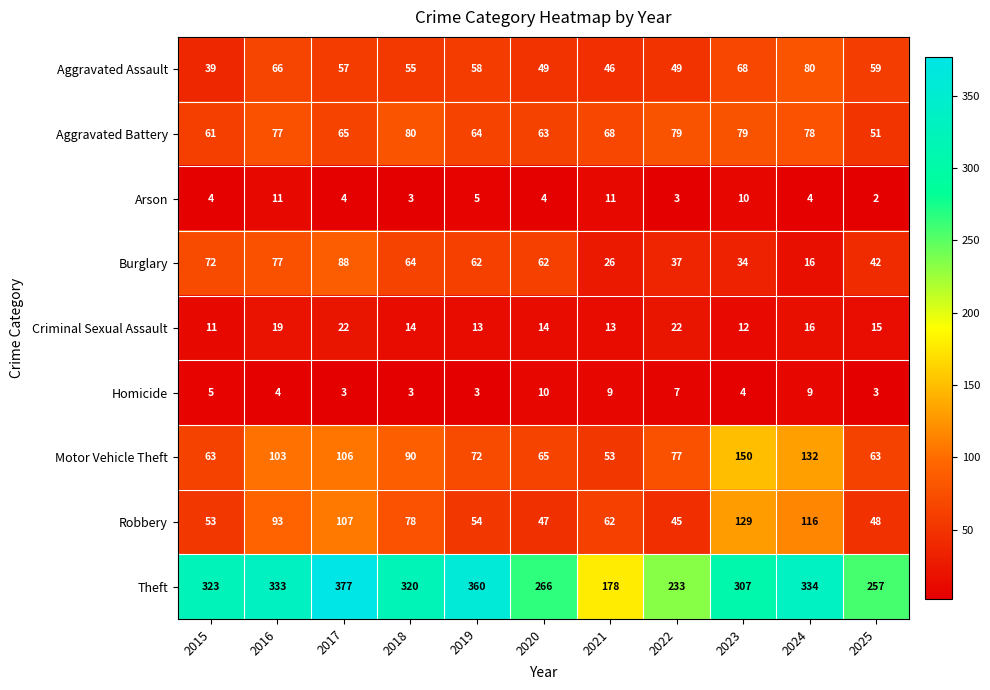

At 2020, list the series in order from smallest to largest.

Arson, Homicide, Criminal Sexual Assault, Robbery, Aggravated Assault, Burglary, Aggravated Battery, Motor Vehicle Theft, Theft